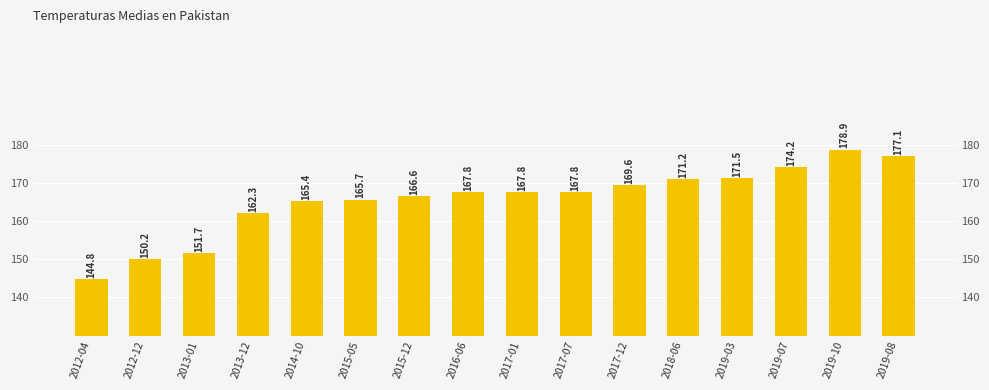

What is the average value?

165.8